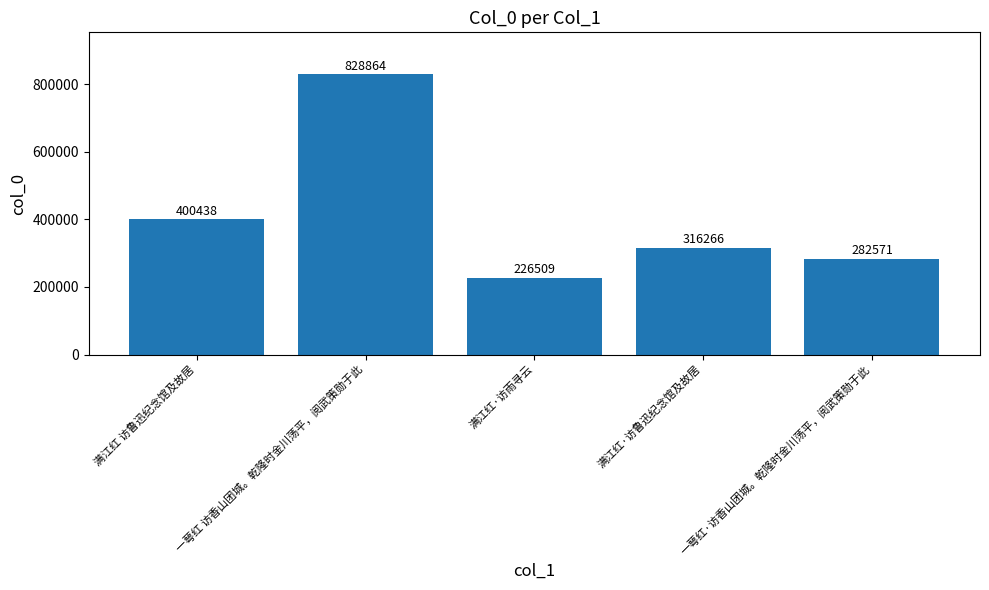

The chart shows a value of 59166 at 一萼红·访香山团城。乾隆时金川荡平，阅武策勋于此. True or false?

False